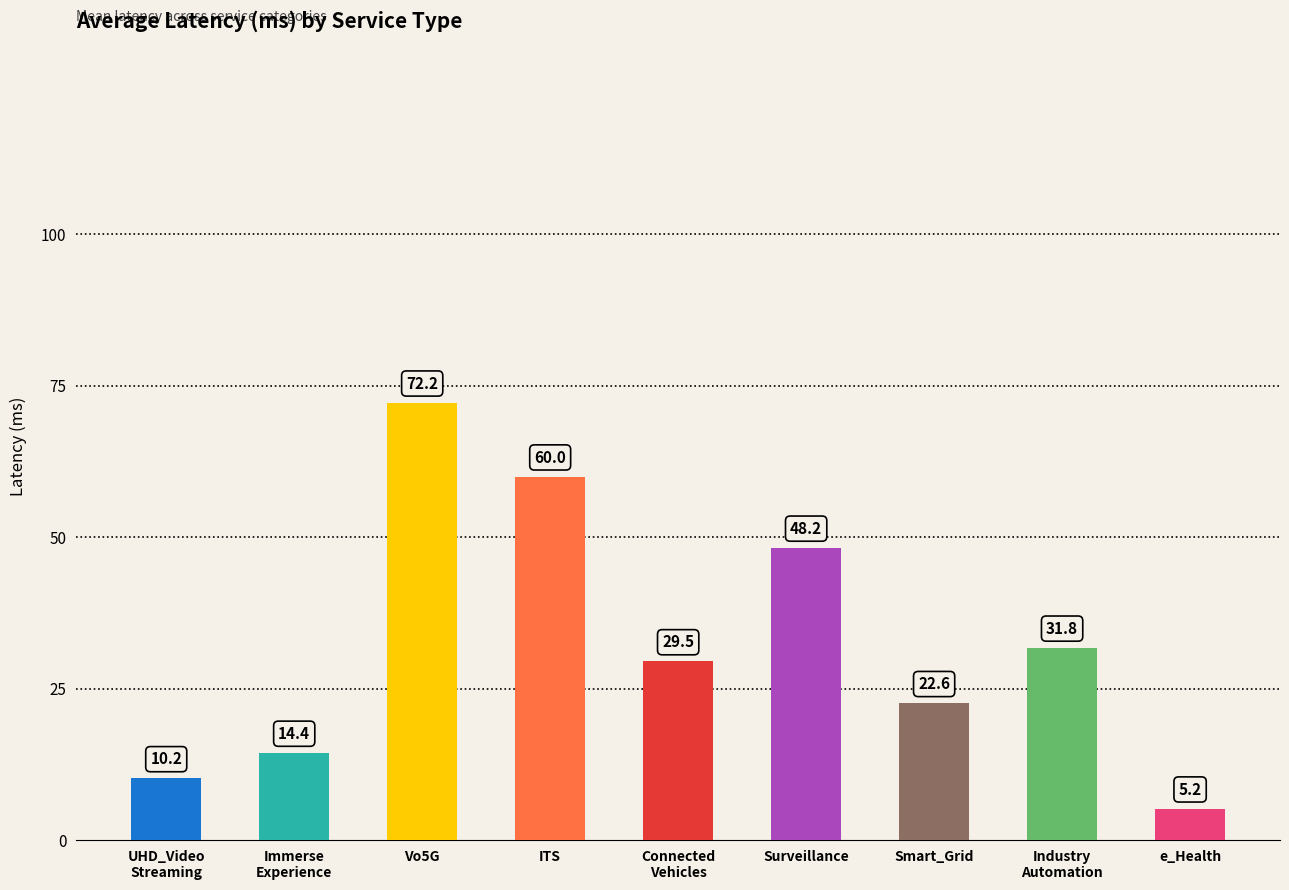

Approximately how many times larger is the value at Smart_Grid compared to ITS?

0.4